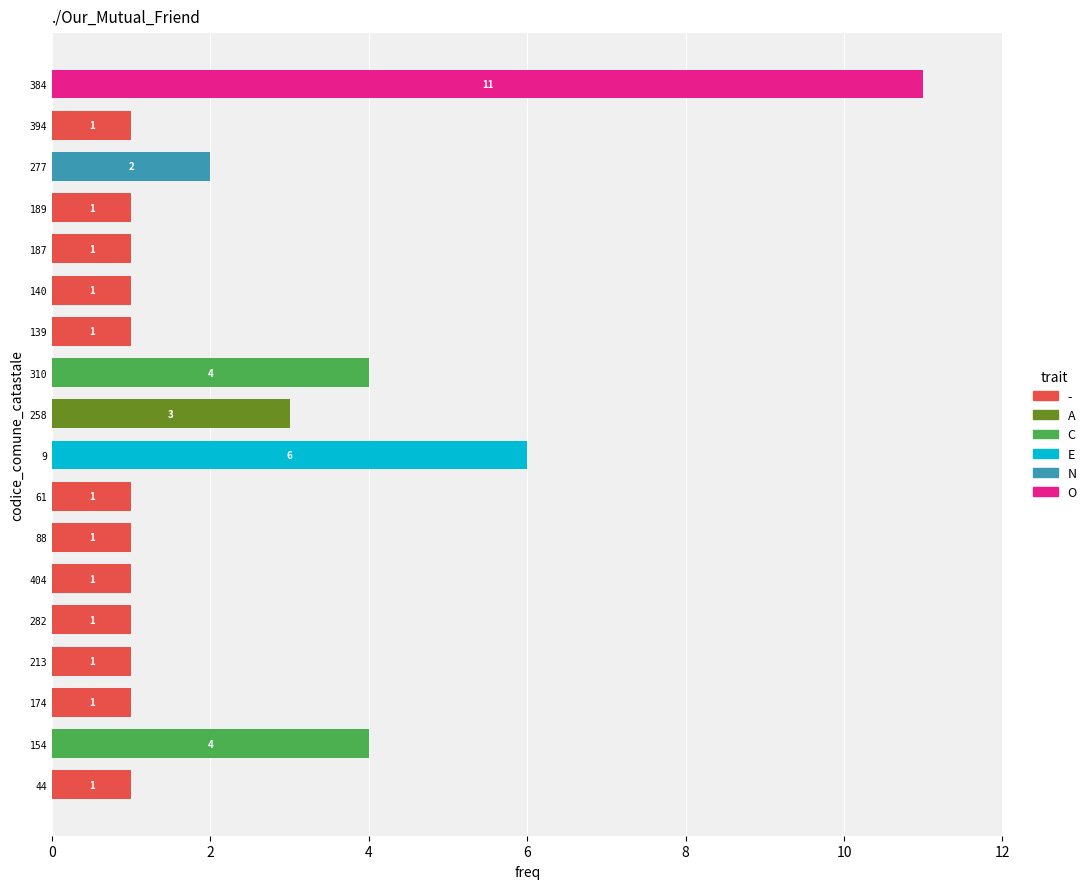

What is the difference between the second highest and minimum values?

5